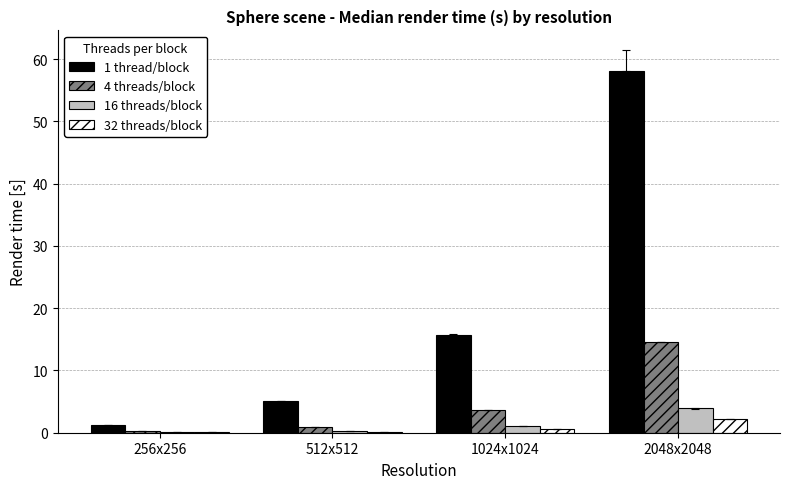

Which series has the largest total across all categories?

1 thread/block